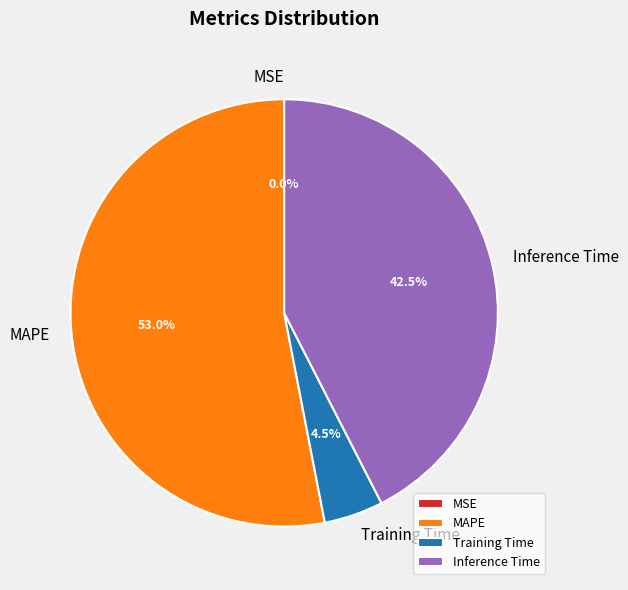

Which slice is the largest?

MAPE